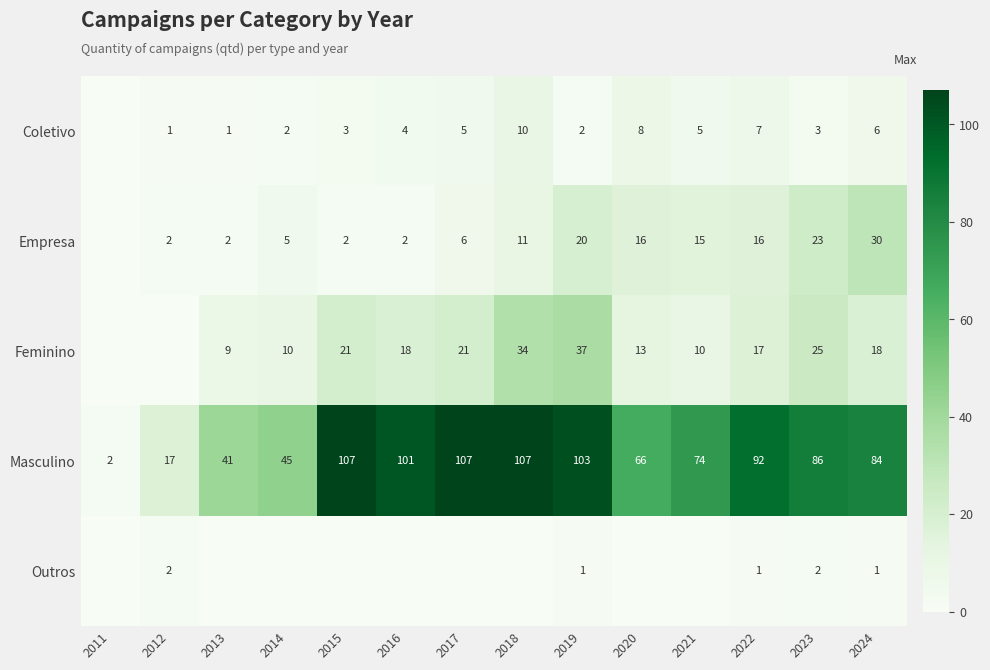

What is the difference between the highest and lowest values at 2022?

91